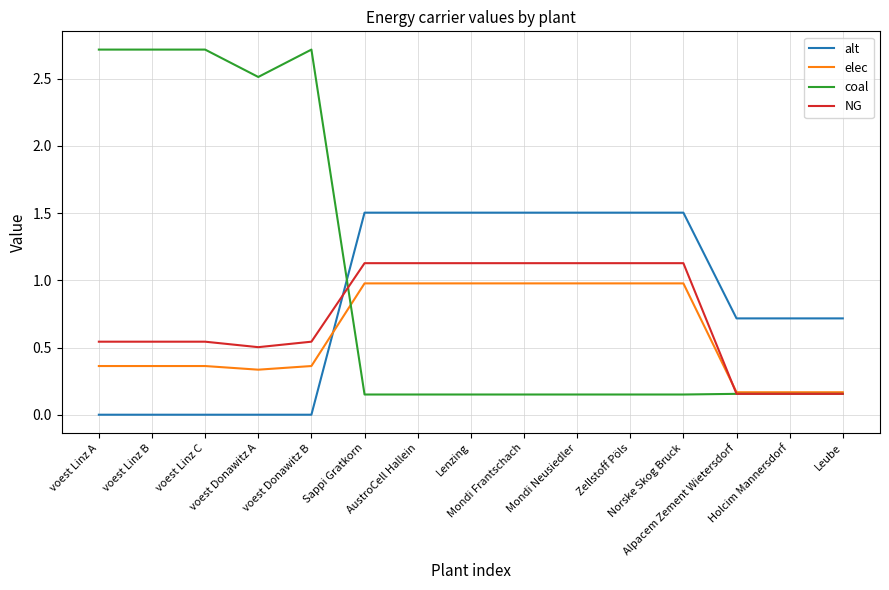

Is it true that elec equals 0.1 at voest Donawitz B?

False